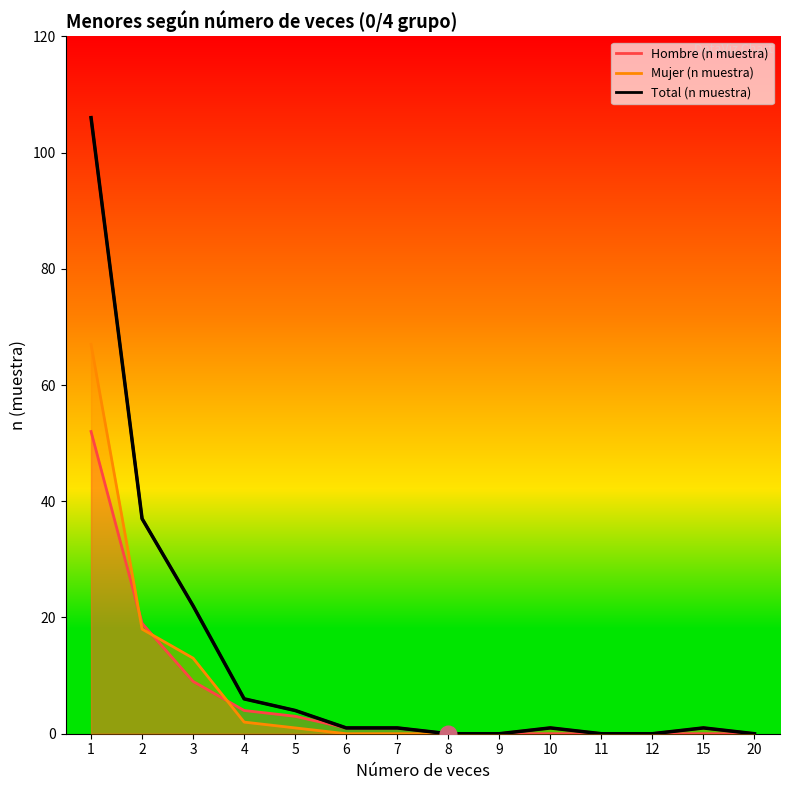

Is it true that the value at 9 is 0?

True